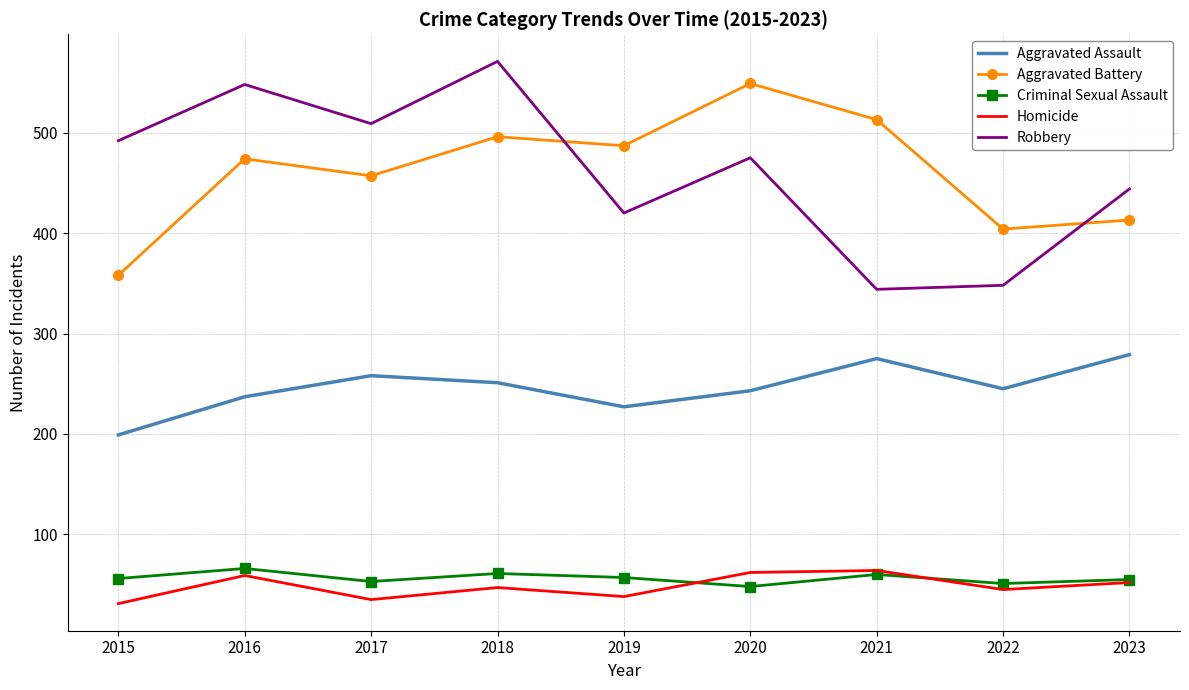

In Aggravated Assault, how many points are lower than both neighbors (excluding endpoints)?

2